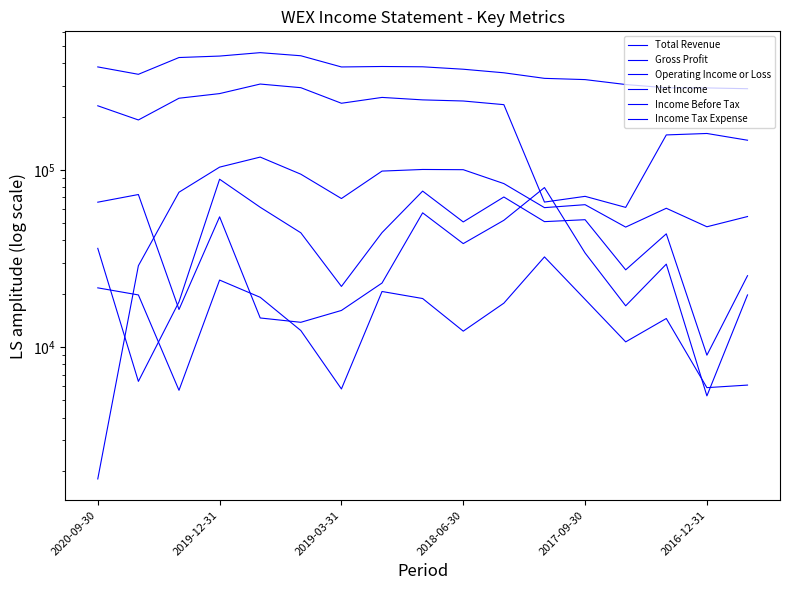

What is the value of the Gross Profit point at the 8th from the left?

257000